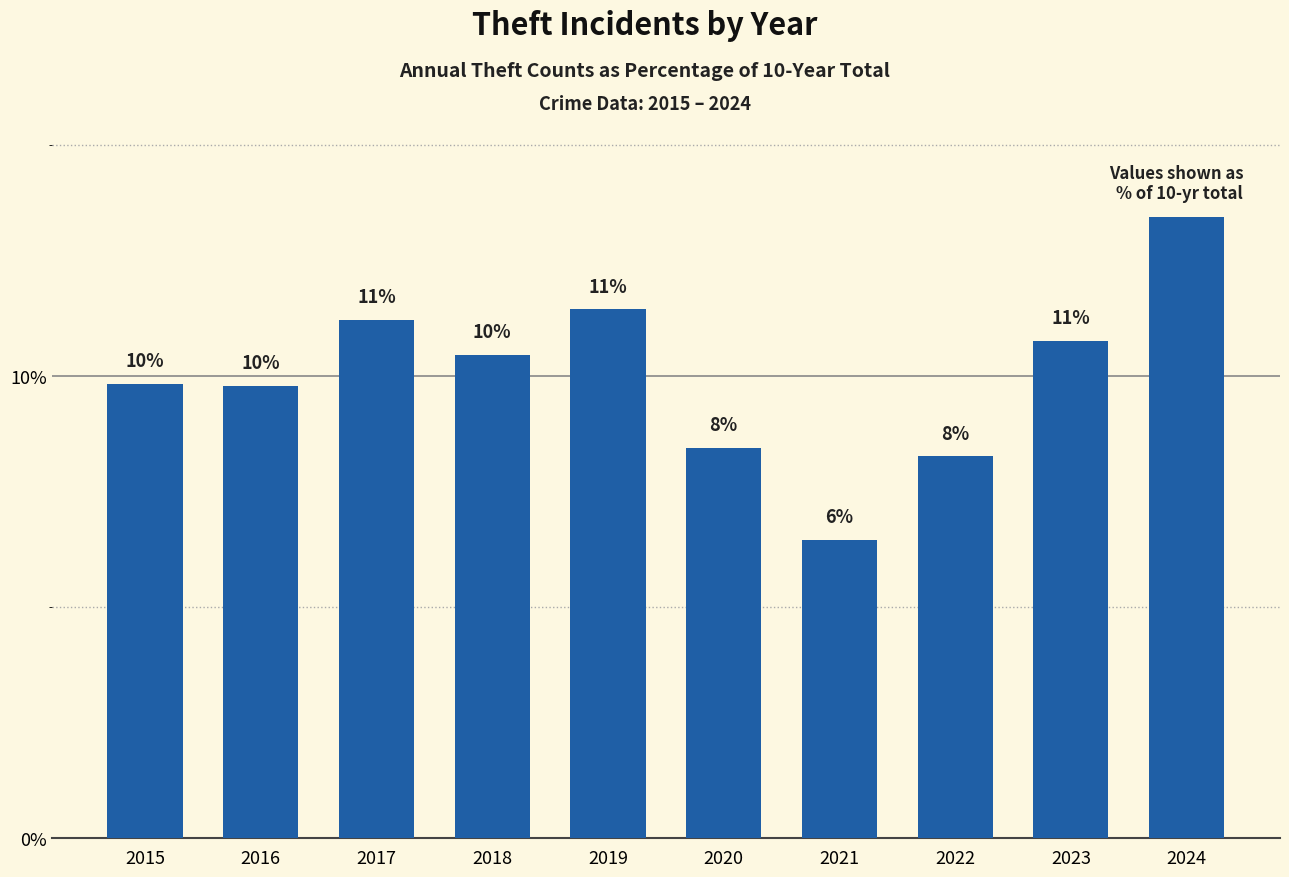

List the labels in order of value, largest first.

2024, 2019, 2017, 2023, 2018, 2015, 2016, 2020, 2022, 2021